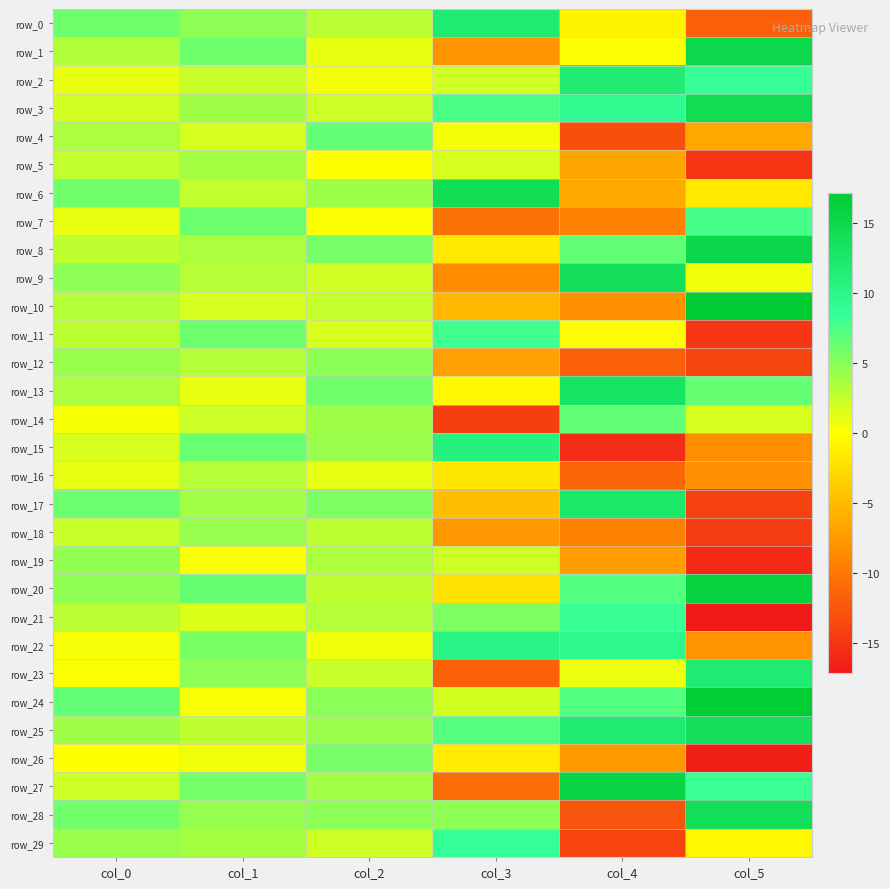

Which series has the largest total across all categories?

row_25